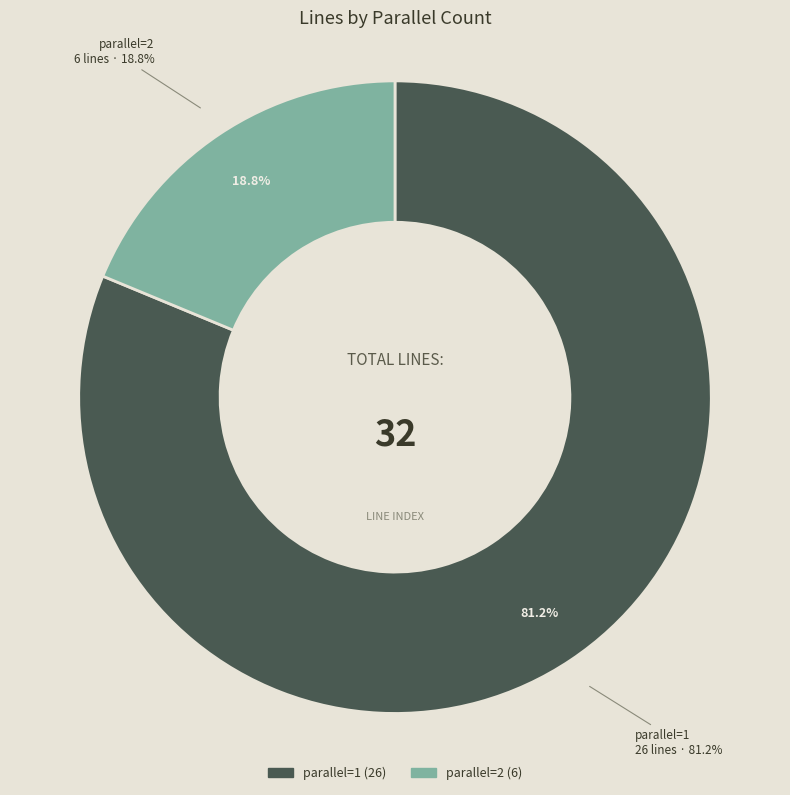

What is the change in value from parallel=1 to parallel=2?

-20